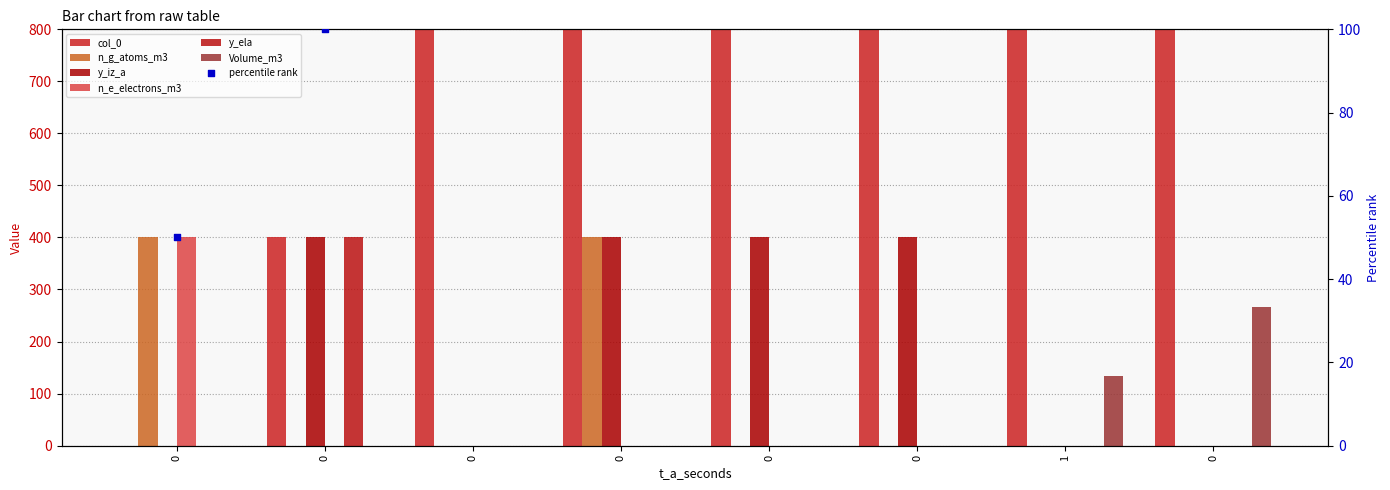

Which series reaches the minimum Y coordinate?

col_0